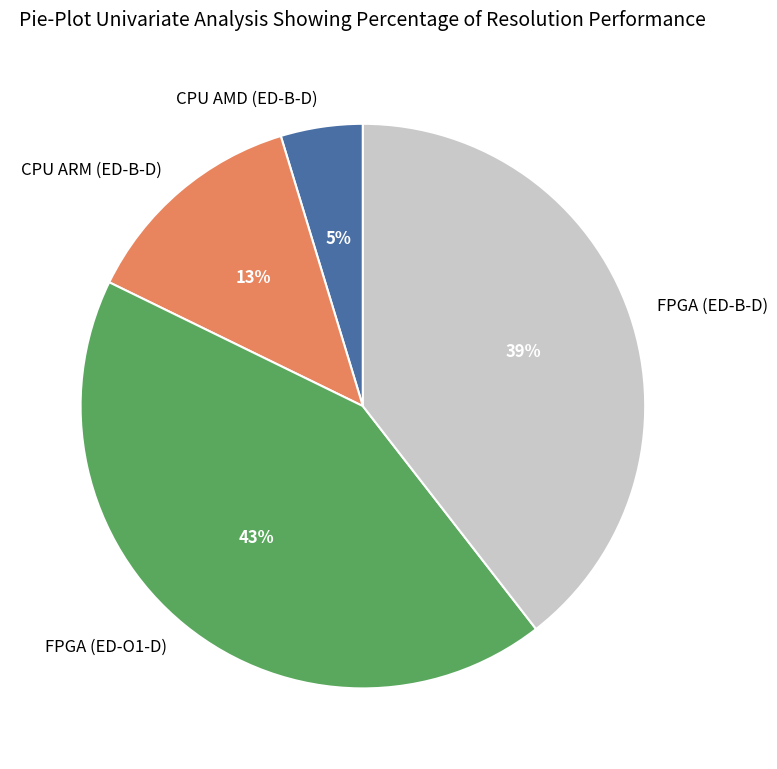

True or false: FPGA (ED-B-D) accounts for 39% of the total.

True